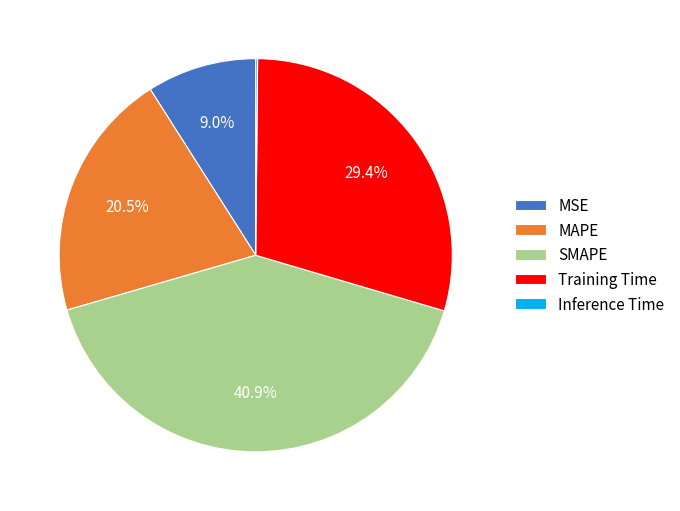

What percentage is the MSE slice, to the nearest percent?

9%